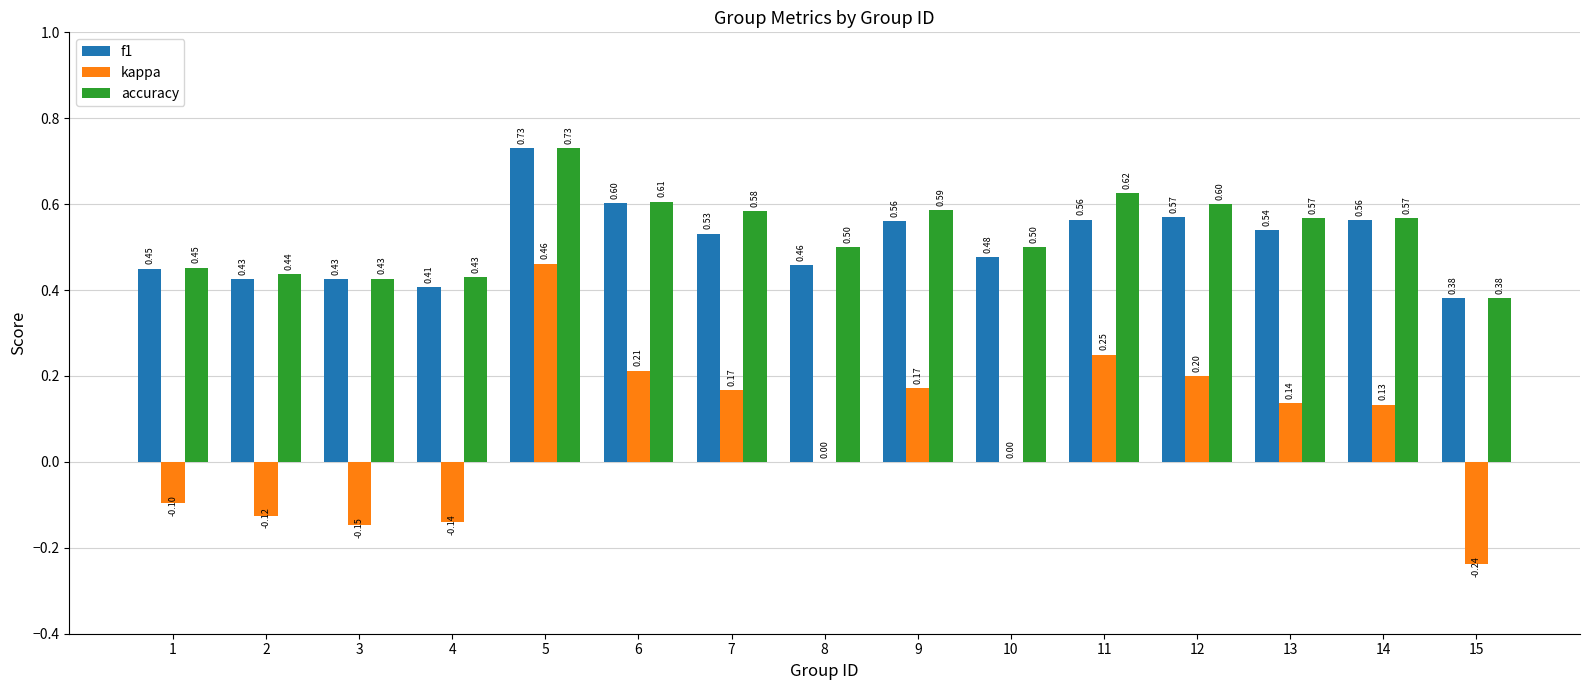

Are the bars horizontal?

No